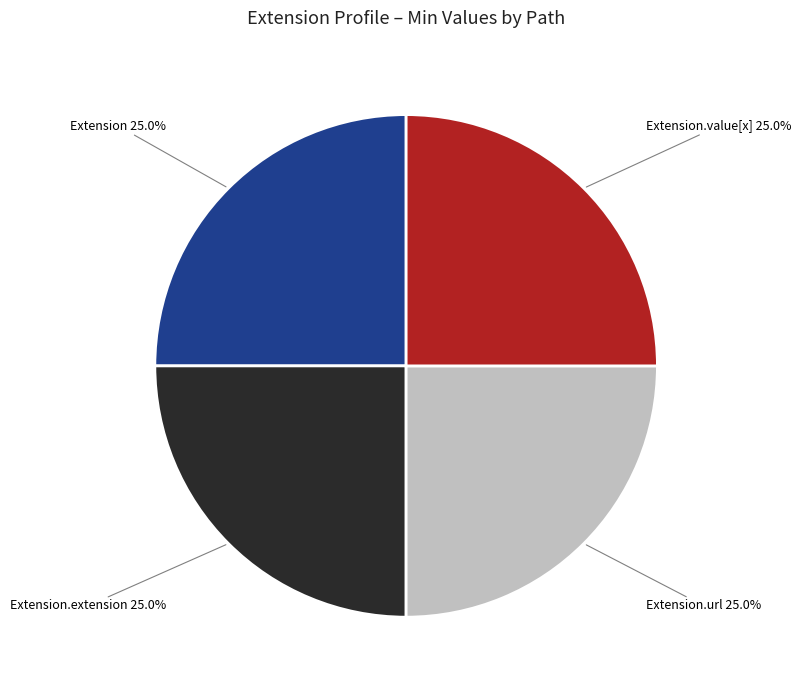

What is the ratio of the value at Extension.url to the value at Extension.value[x]?

1.0